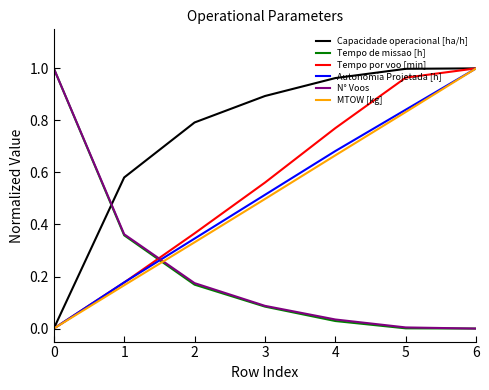

At which category is the sum across all series the highest?

6